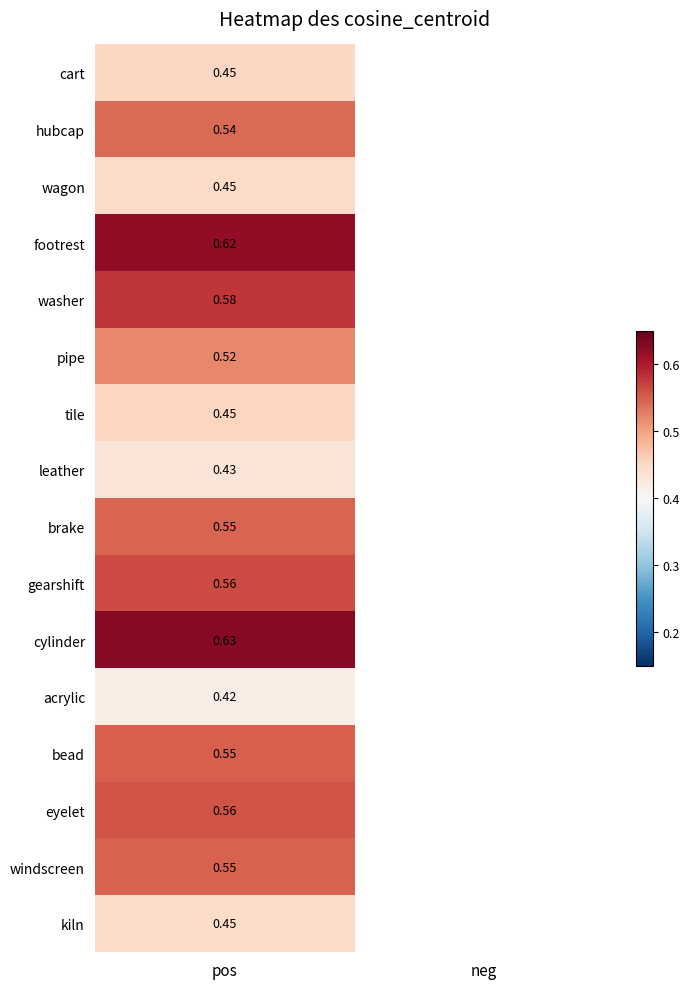

What is the greatest value displayed?

0.6